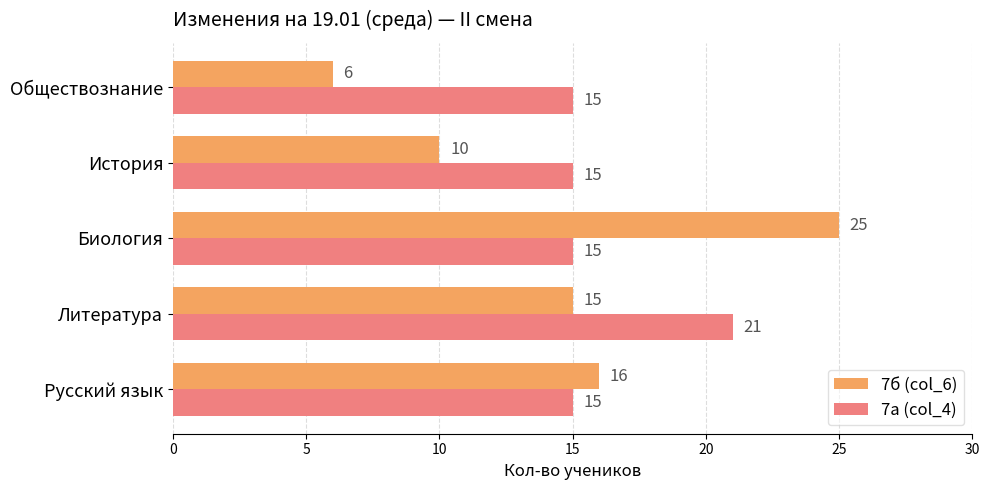

Which series has the largest range (max minus min)?

7б (col_6)